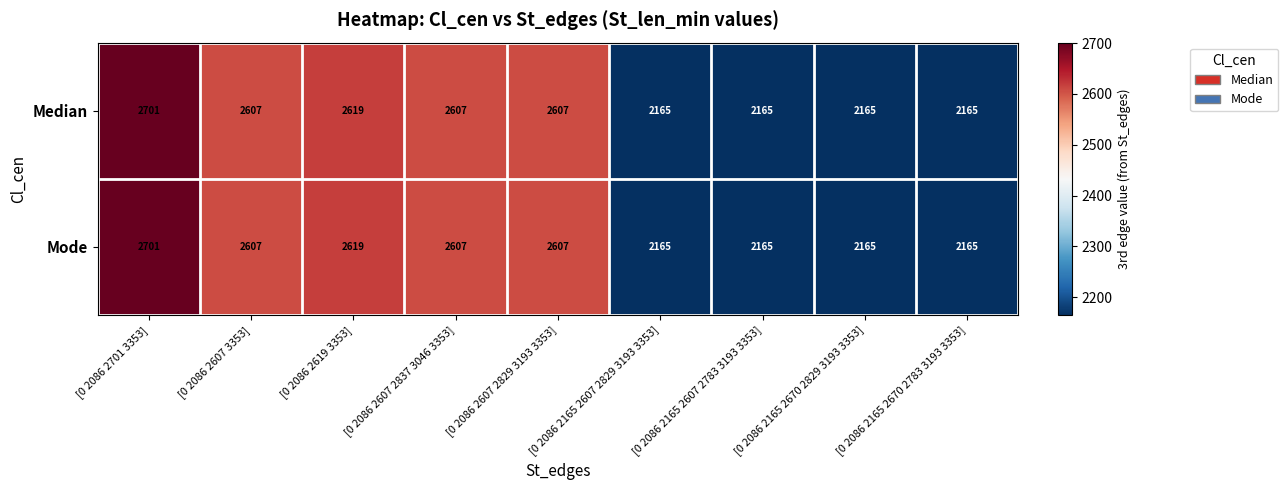

What is the difference between the second highest and minimum values in the Mode series?

454